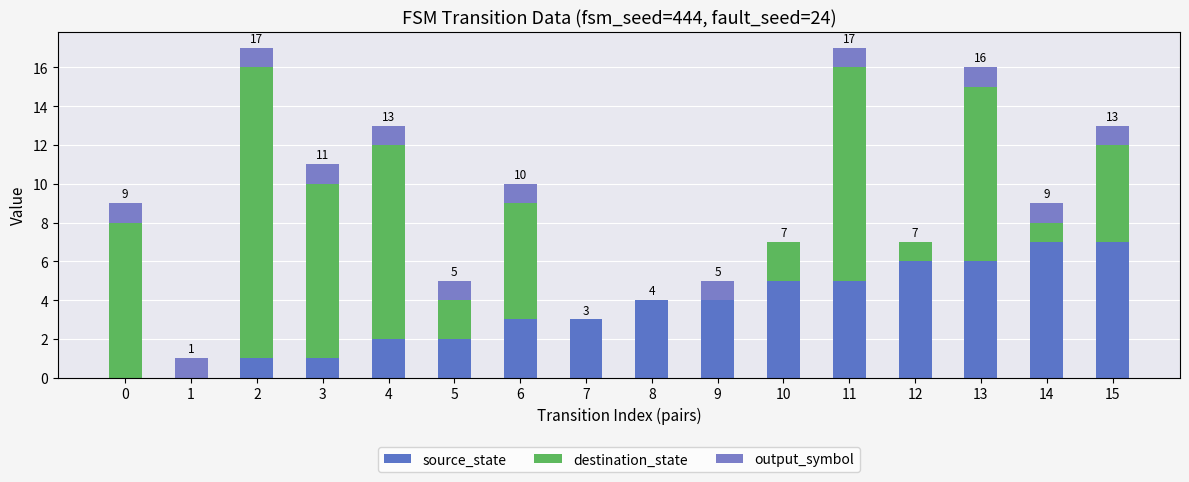

Count the number of categories in the chart.

16